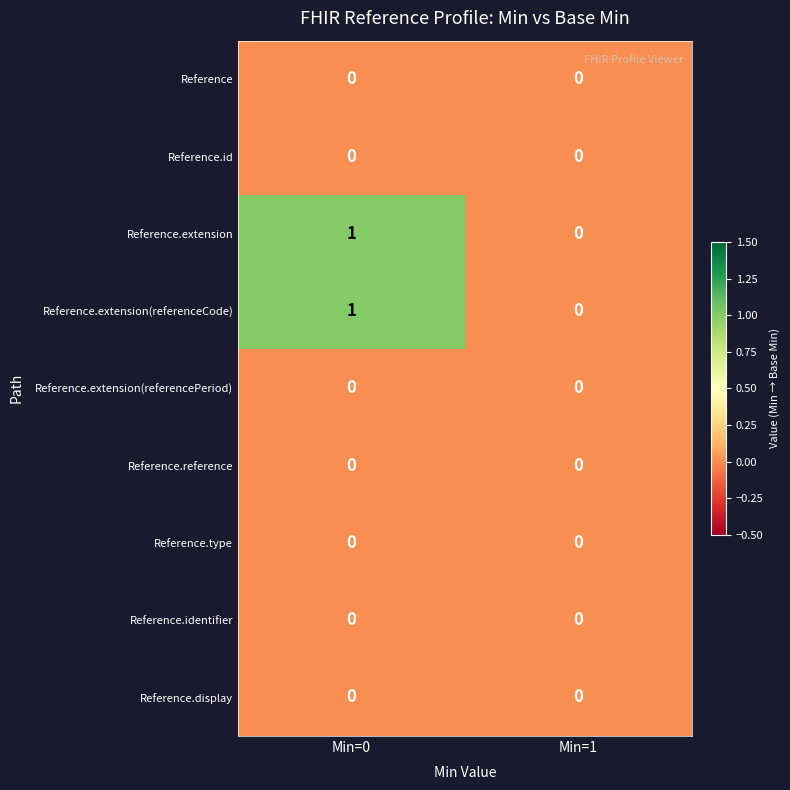

Reading right to left, transcribe all the data shown in this chart.

Reference: Min=1=0	Min=0=0
Reference.id: Min=1=0	Min=0=0
Reference.extension: Min=1=0	Min=0=1
Reference.extension(referenceCode): Min=1=0	Min=0=1
Reference.extension(referencePeriod): Min=1=0	Min=0=0
Reference.reference: Min=1=0	Min=0=0
Reference.type: Min=1=0	Min=0=0
Reference.identifier: Min=1=0	Min=0=0
Reference.display: Min=1=0	Min=0=0